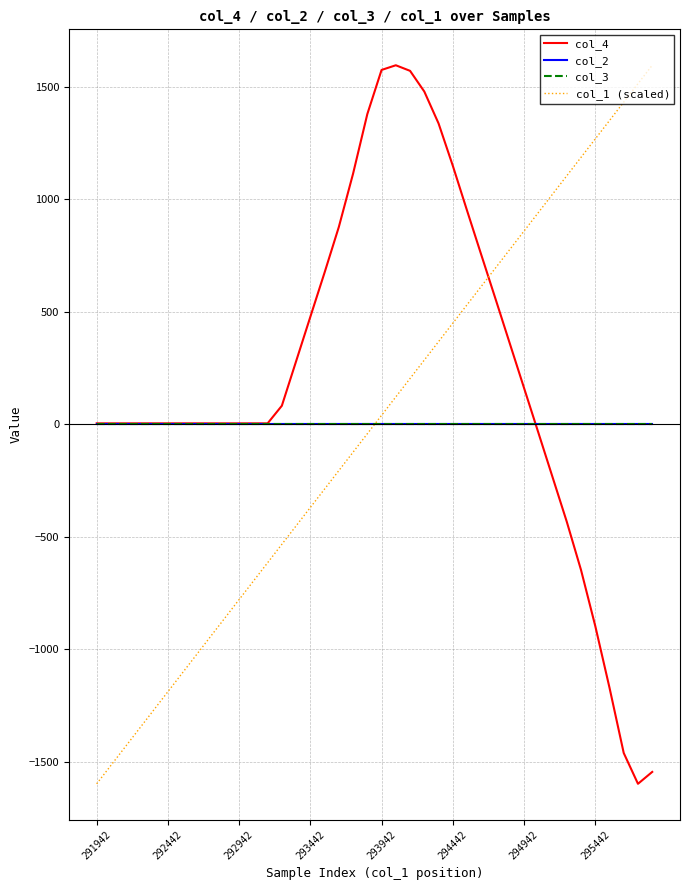

Does the chart have visible grid lines?

Yes